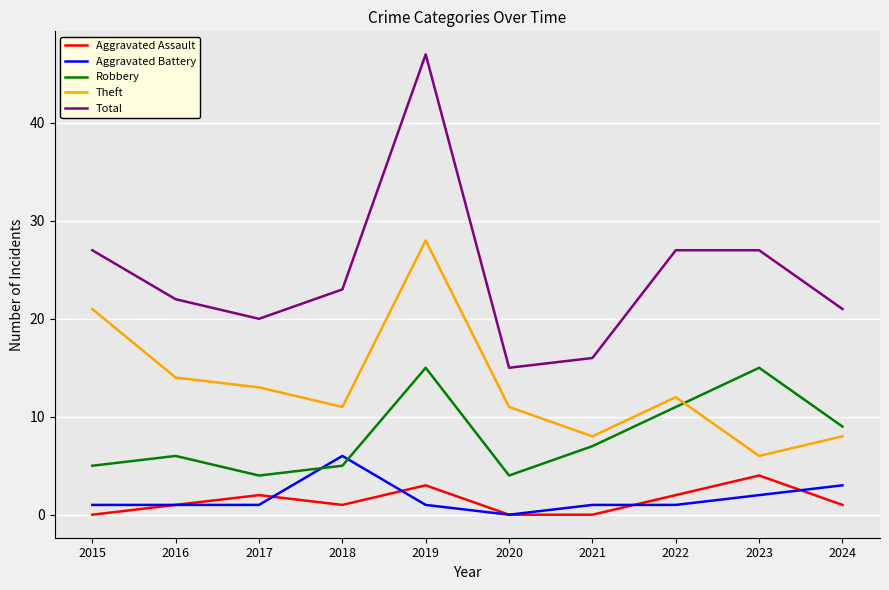

At how many categories does at least one series exceed 44?

1